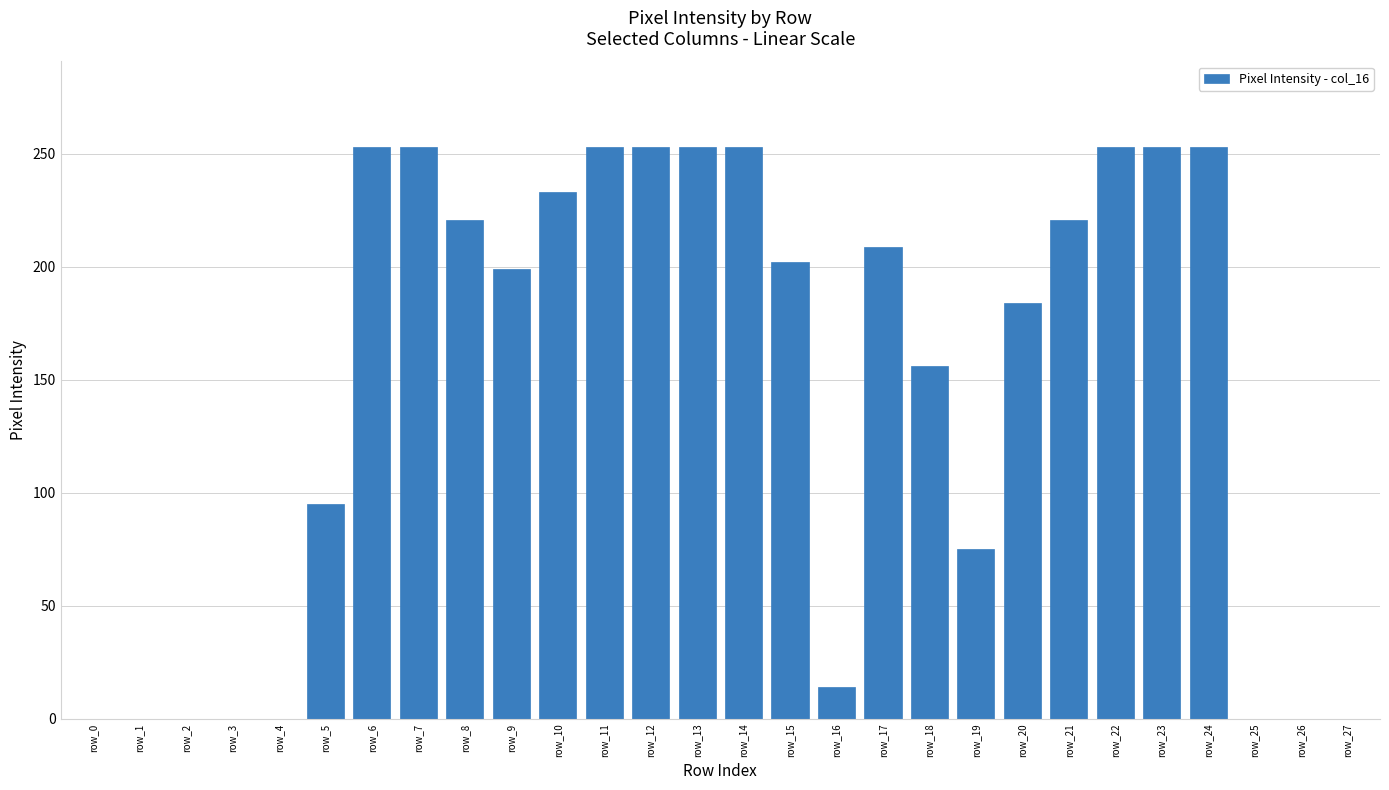

What is the greatest value displayed?

253